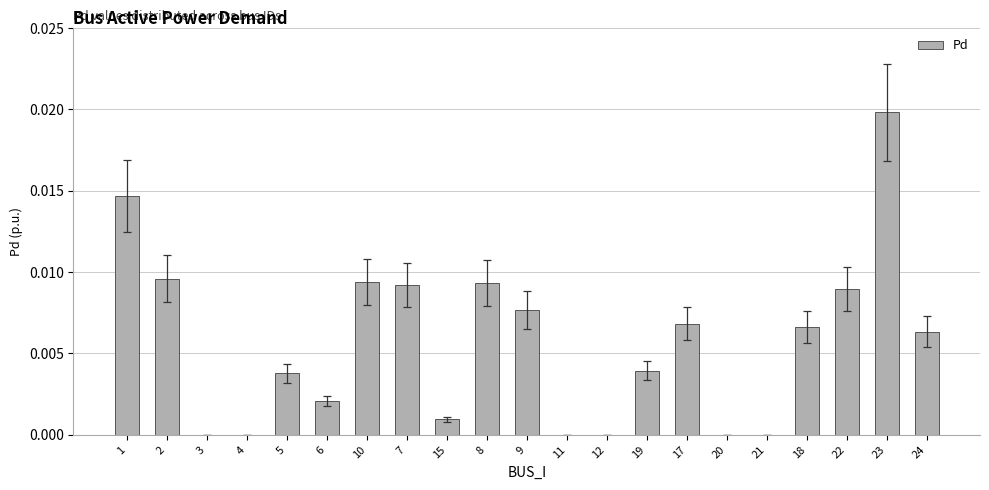

Which category has the highest value across all series?

23